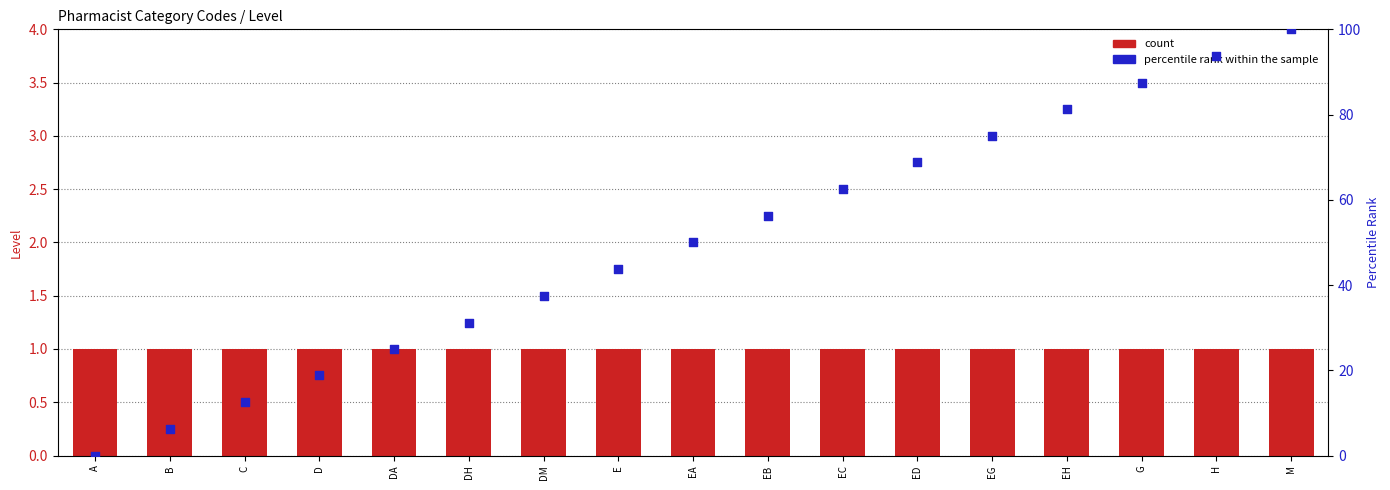

What is the total value across all series at H?

94.8